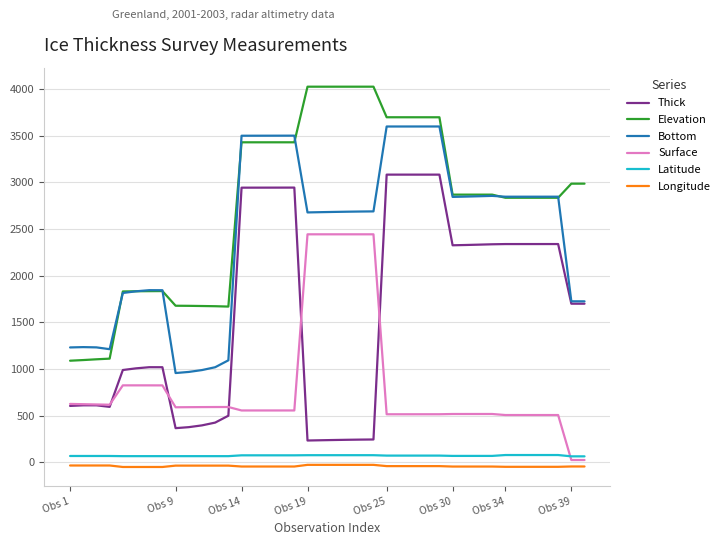

True or false: Bottom and Latitude intersect in this chart.

False